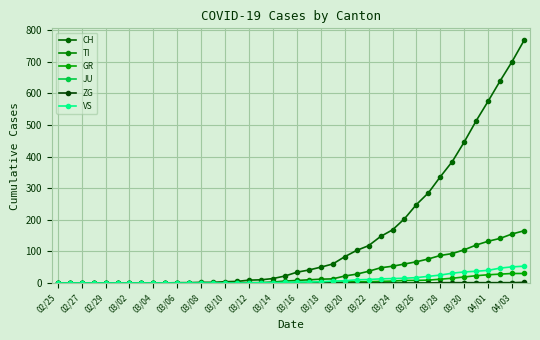

How many lines are shown in the chart?

6